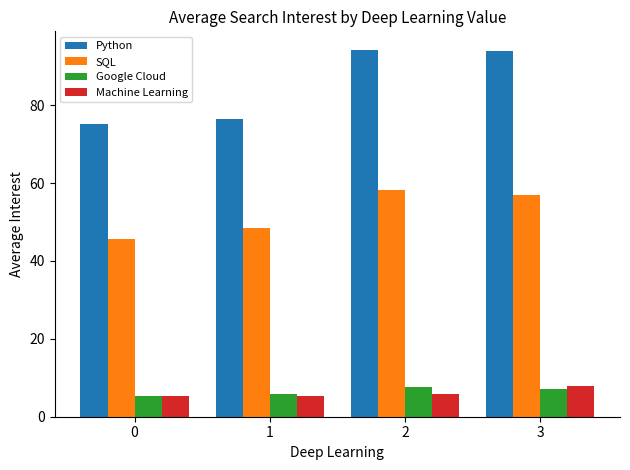

What is the value of the Python bar at the 3rd from the left?

94.2